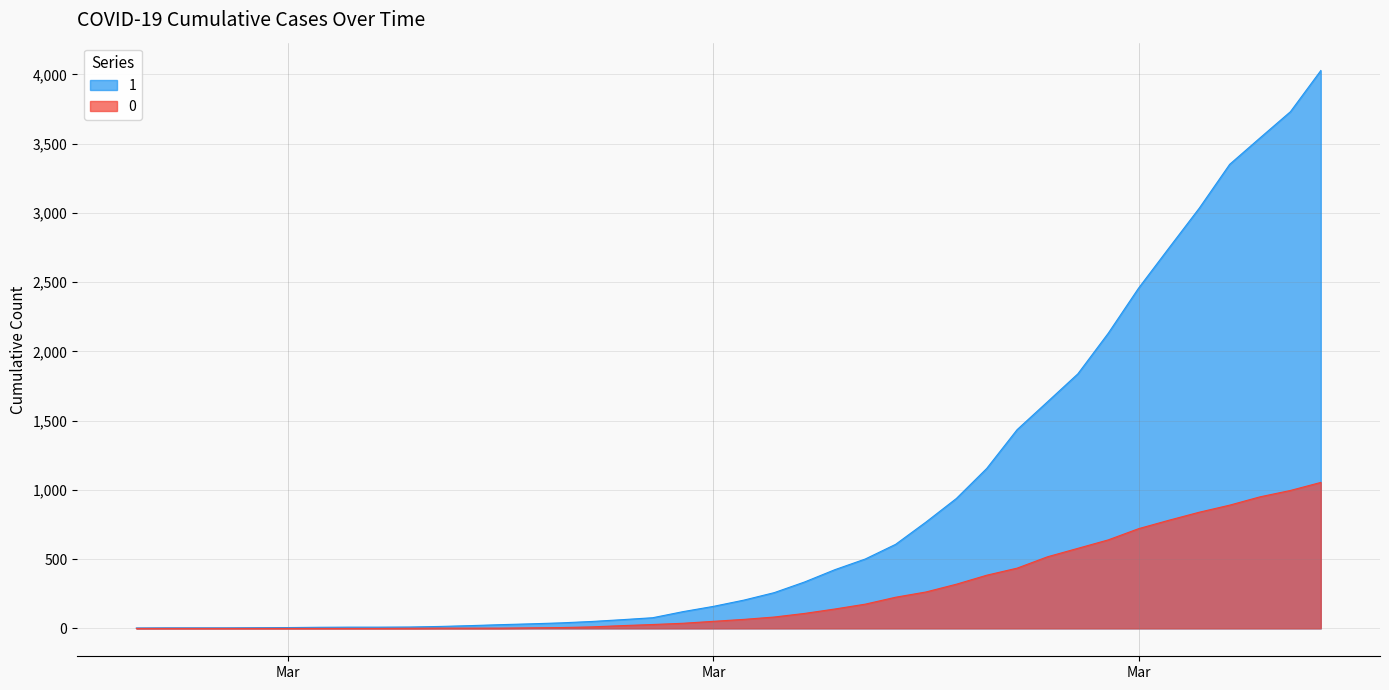

Rank the series by their maximum value, from lowest to highest.

0, 1